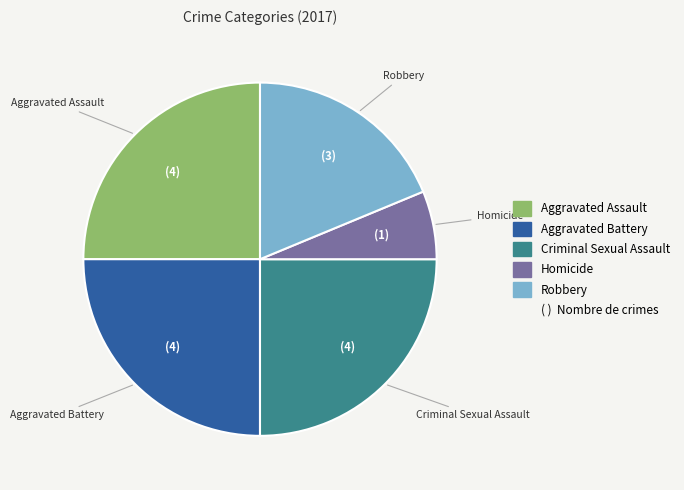

Approximately how many times larger is the value at Robbery compared to Homicide?

3.0